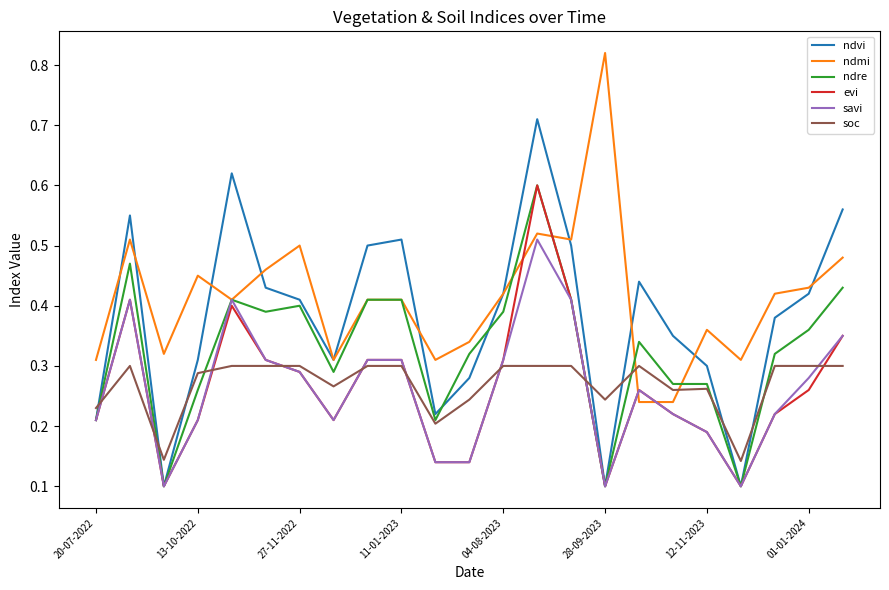

True or false: evi and ndmi intersect in this chart.

True